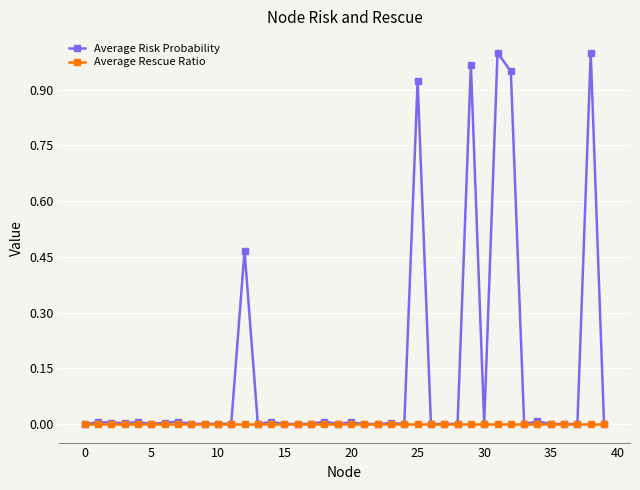

Which series has the widest spread of values?

Average Risk Probability